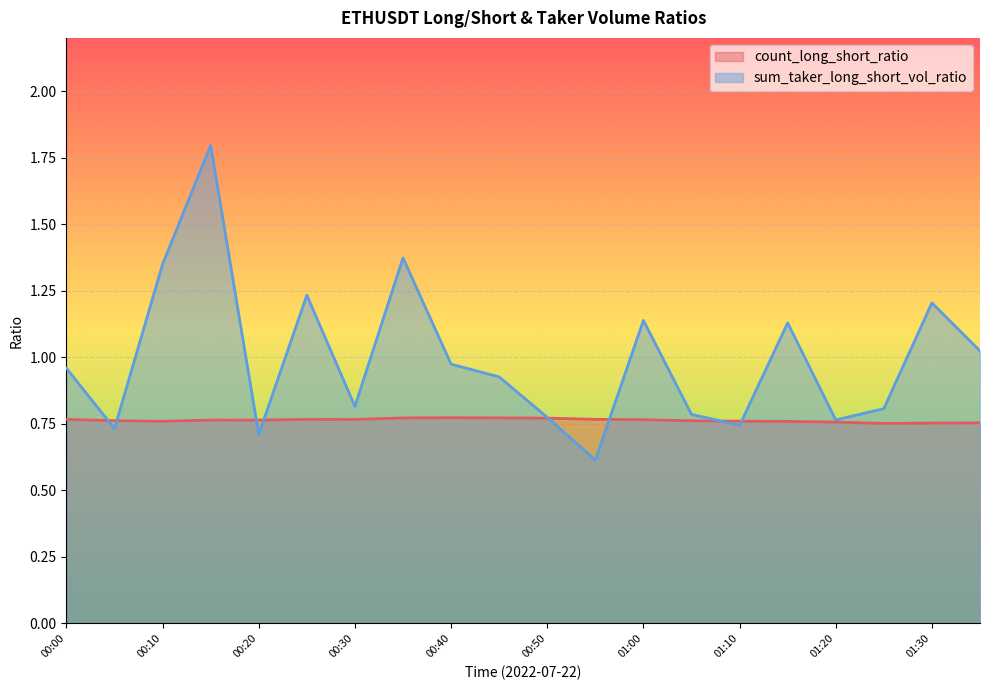

What is the sum of all count_long_short_ratio values?

15.3